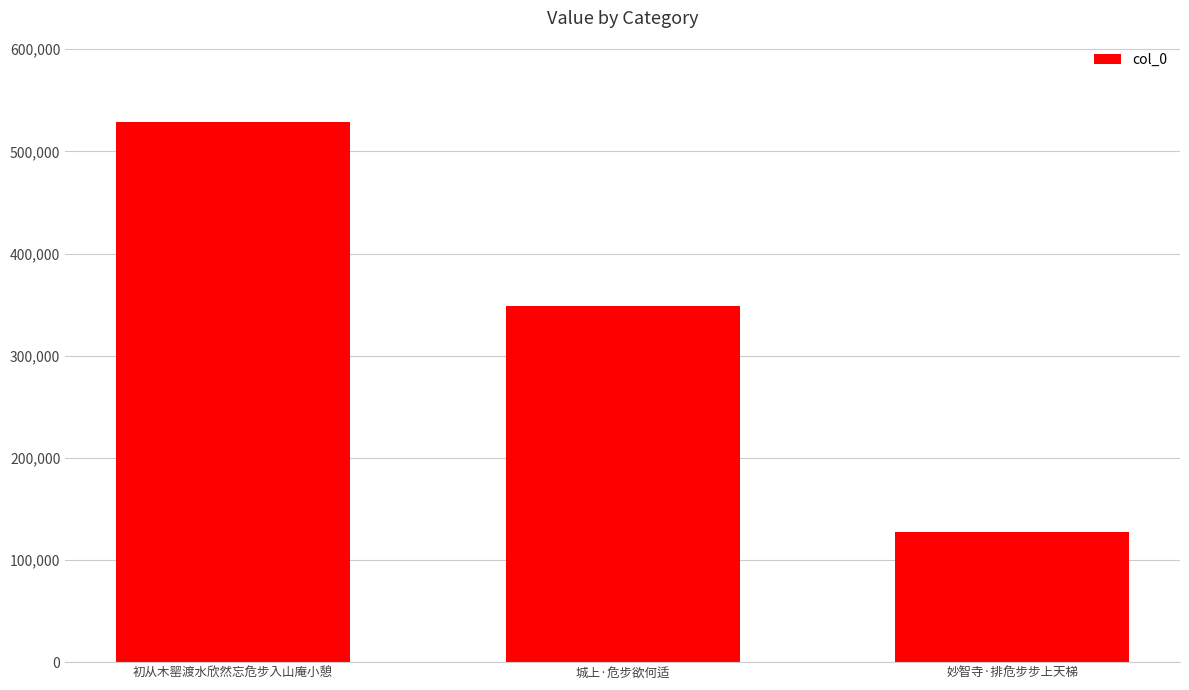

Reading left to right, what are all the values shown in this chart?

529013	348275	126960